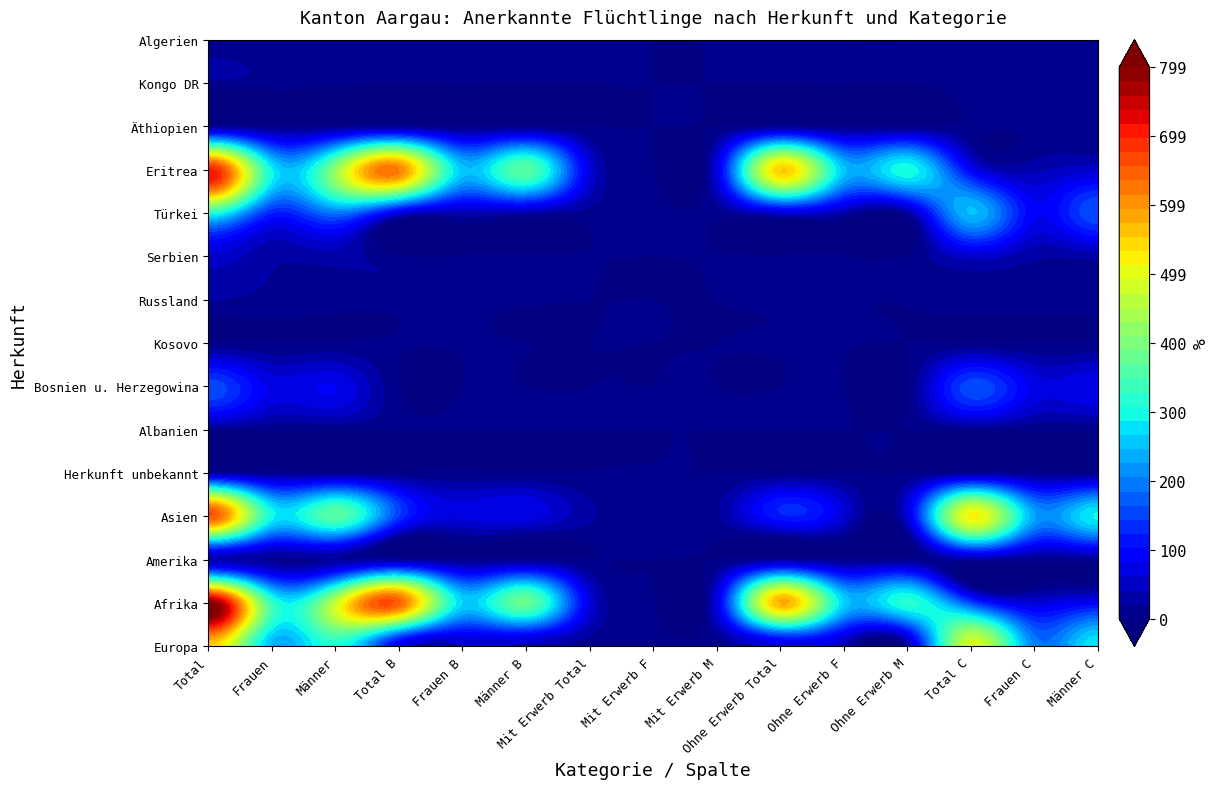

Between 4 and 8, which is larger?

4